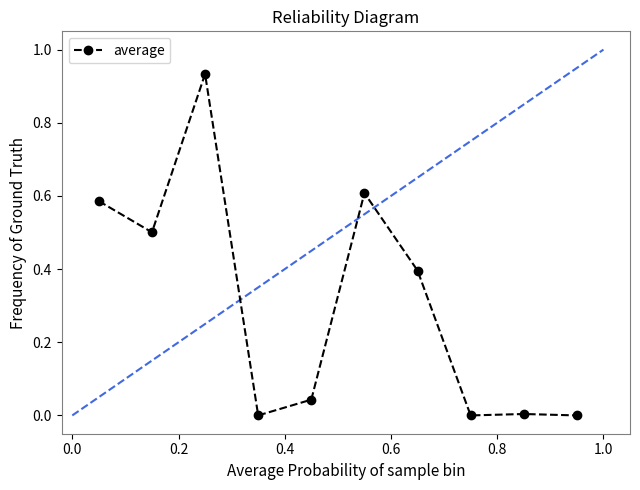

How many distinct data groups are displayed?

1